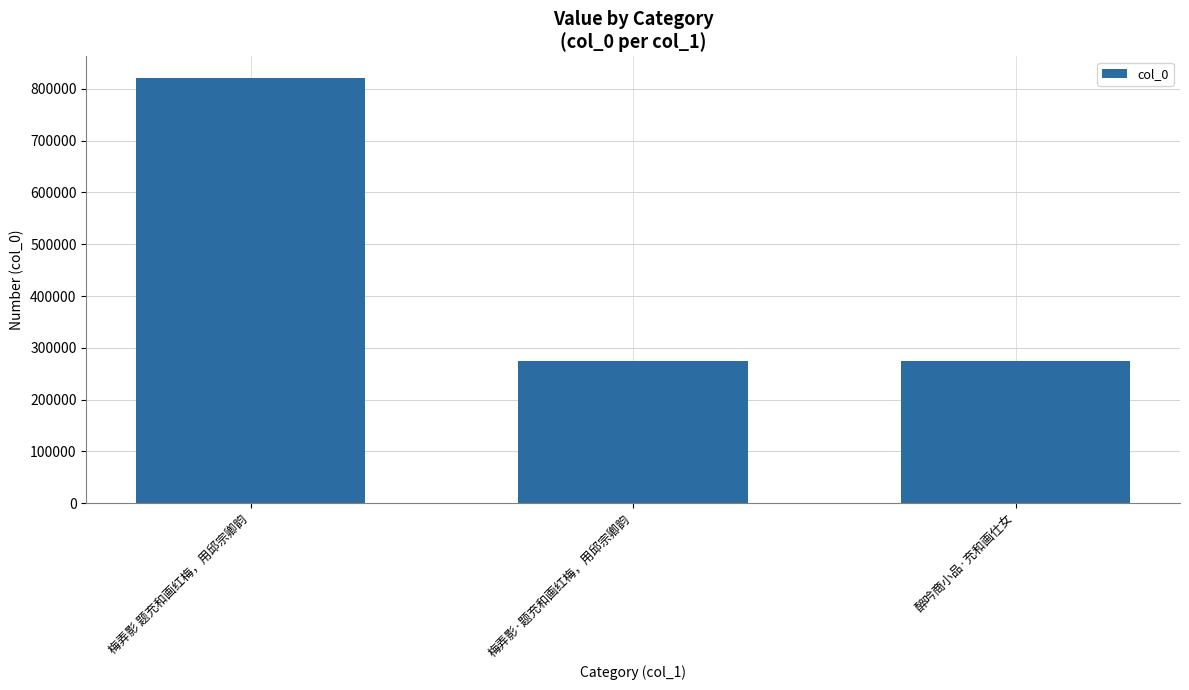

Are the bars horizontal?

No